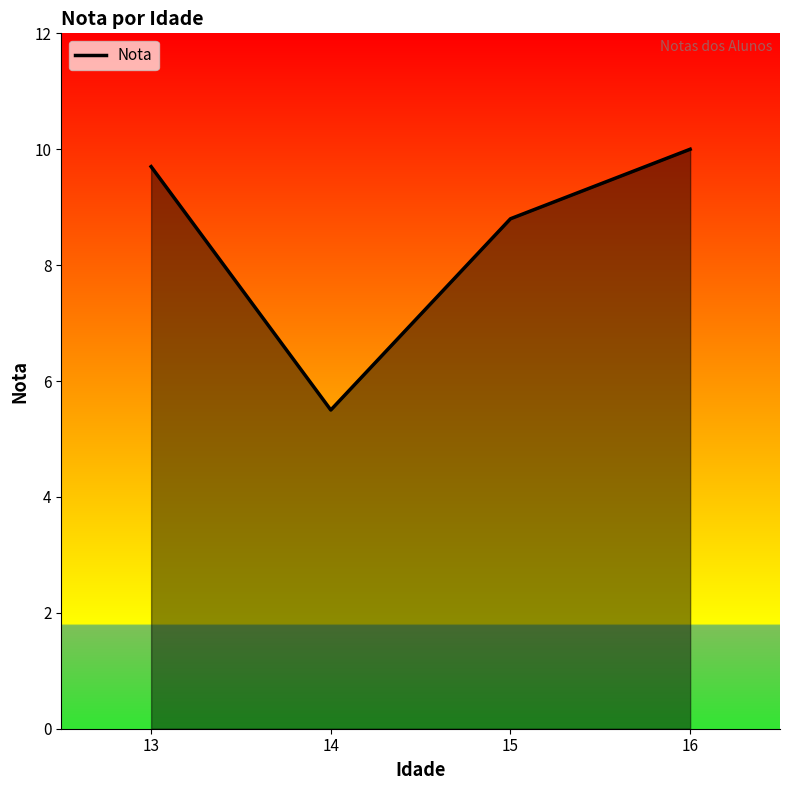

The chart shows a value of 9.7 at 13. True or false?

True